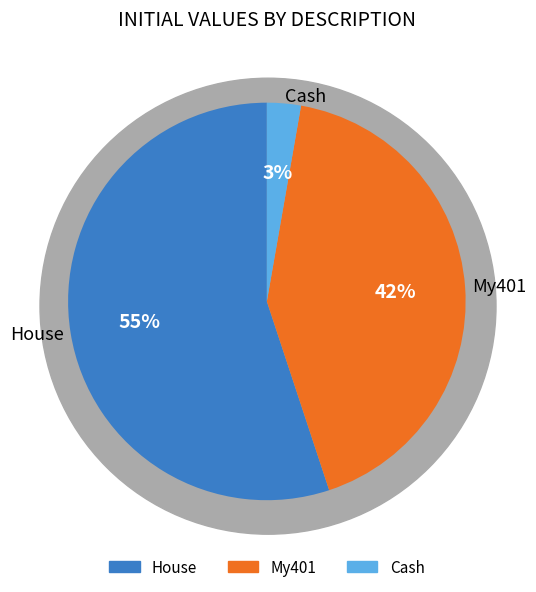

Which slice is the smallest?

Cash